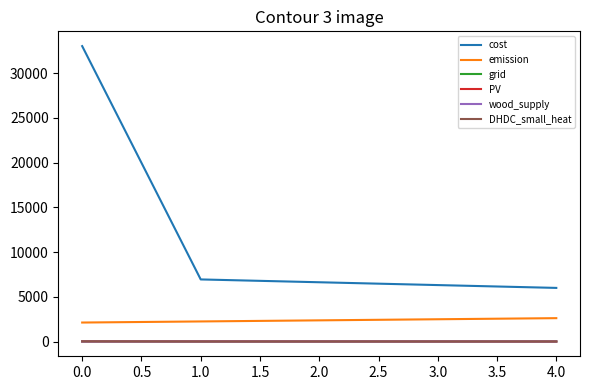

How many lines are shown in the chart?

6